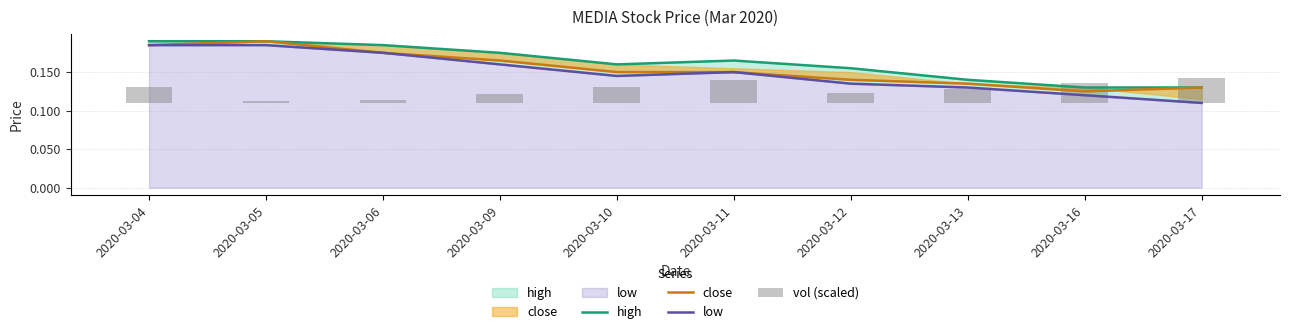

How many low values are between 0 and 1?

10